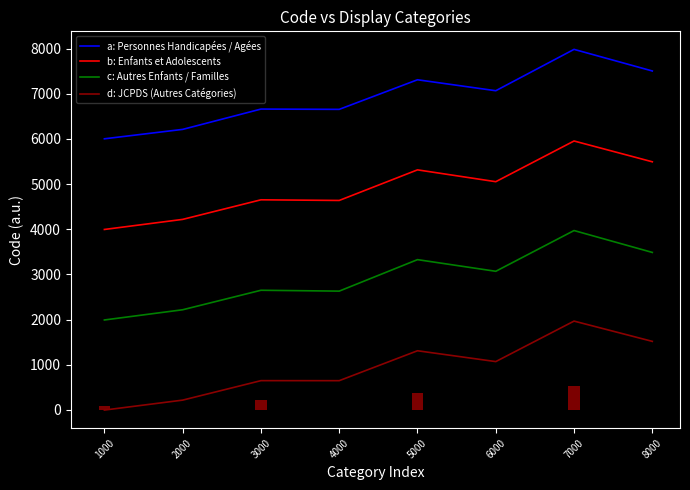

Reading left to right, what are all the values shown in this chart?

a: Personnes Handicapées / Agées: 6004.5	6213.0	6663.0	6656.6	7312.2	7069.3	7985.6	7506.9
b: Enfants et Adolescents: 3995.8	4219.2	4653.0	4638.7	5316.5	5054.2	5955.9	5494.9
c: Autres Enfants / Familles: 1990.9	2217.1	2649.0	2630.1	3327.5	3069.4	3972.0	3487.2
d: JCPDS (Autres Catégories): -4.9	215.3	646.8	646.2	1308.9	1068.8	1966.0	1516.7